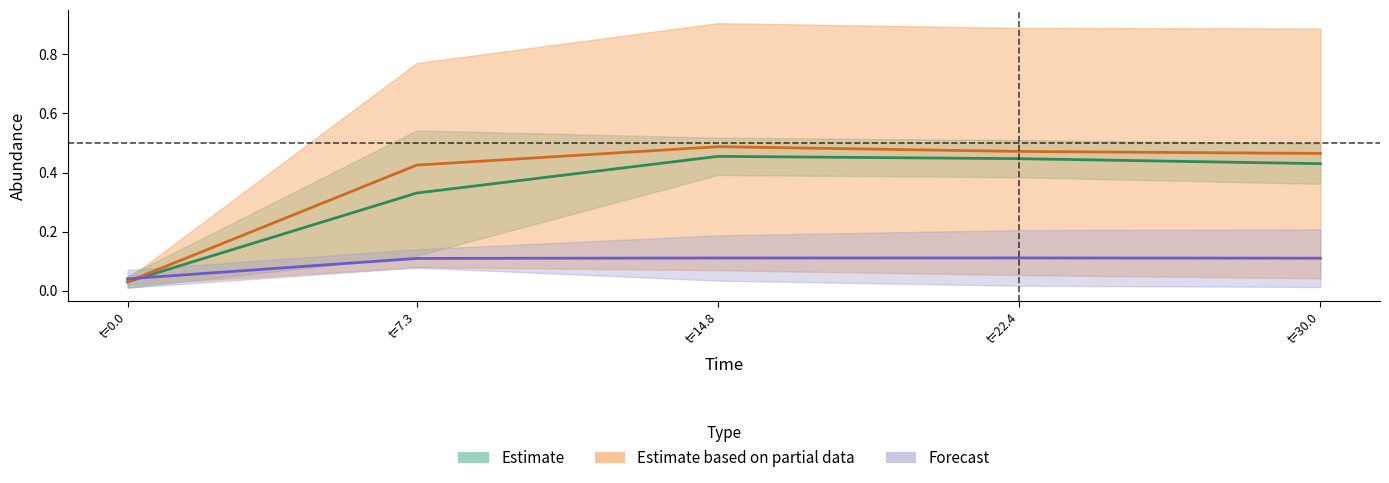

At which category does species_4 reach its first local peak?

14.84848484848485